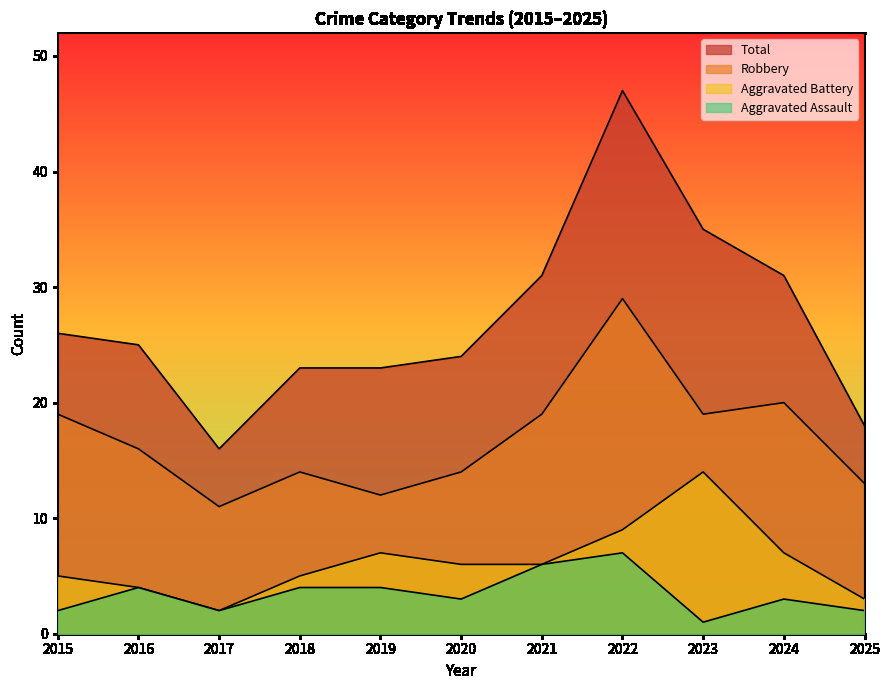

What are all the series names shown in the legend?

Aggravated Assault, Aggravated Battery, Robbery, Total